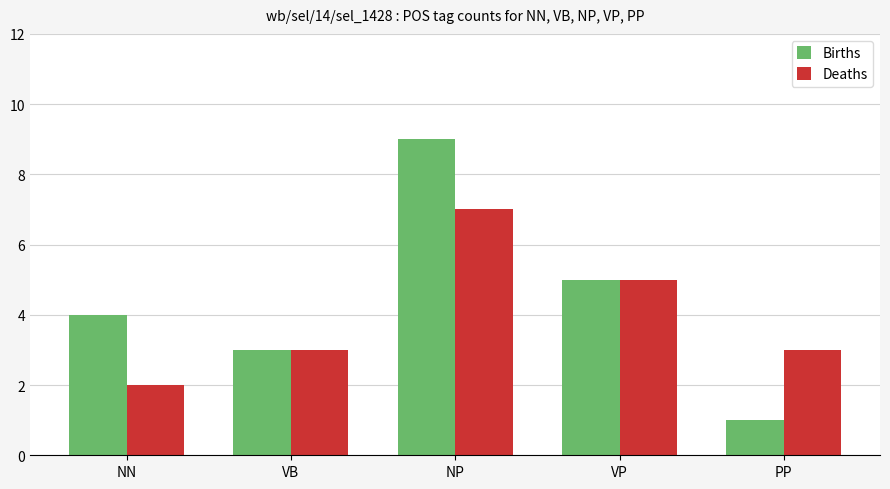

What position from the right is PP?

1